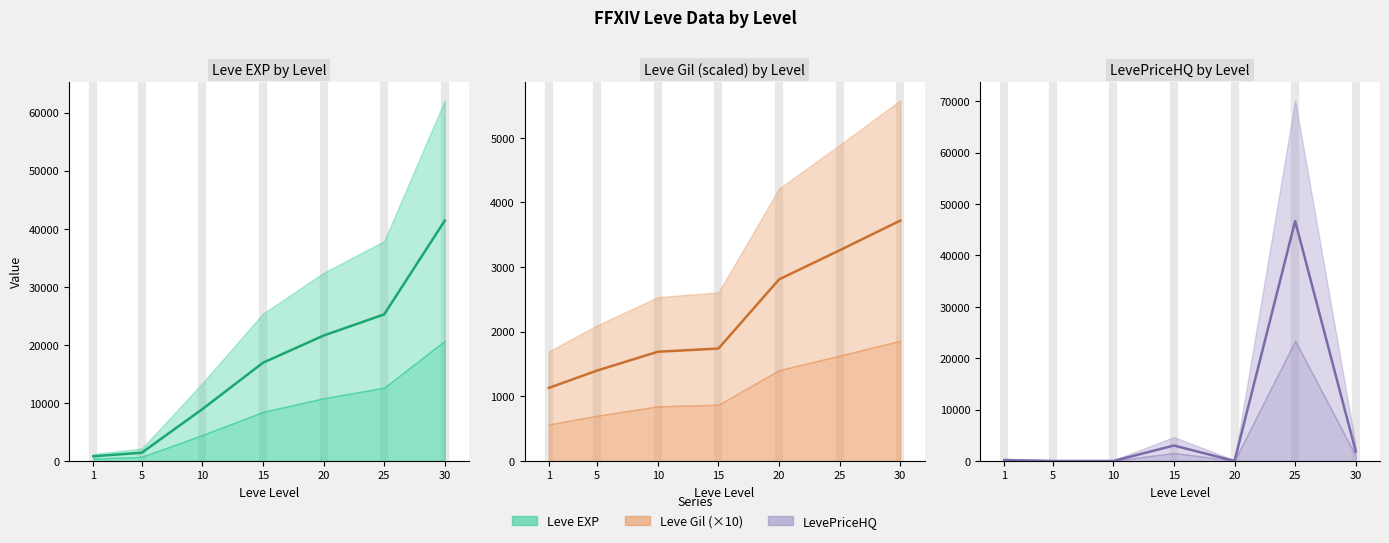

What is the minimum value for Leve Gil (×10)?

1130.0